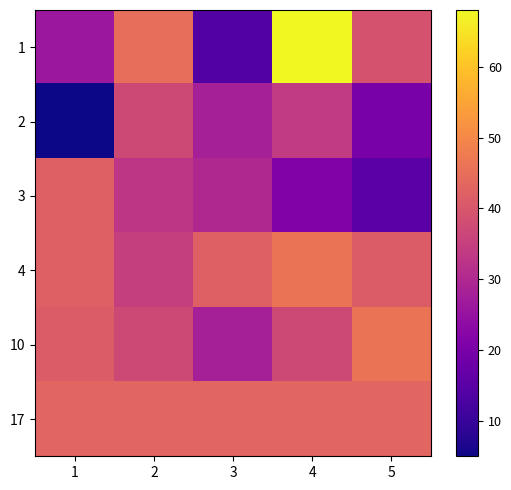

What is the spread (max minus min) of values at 4?

47